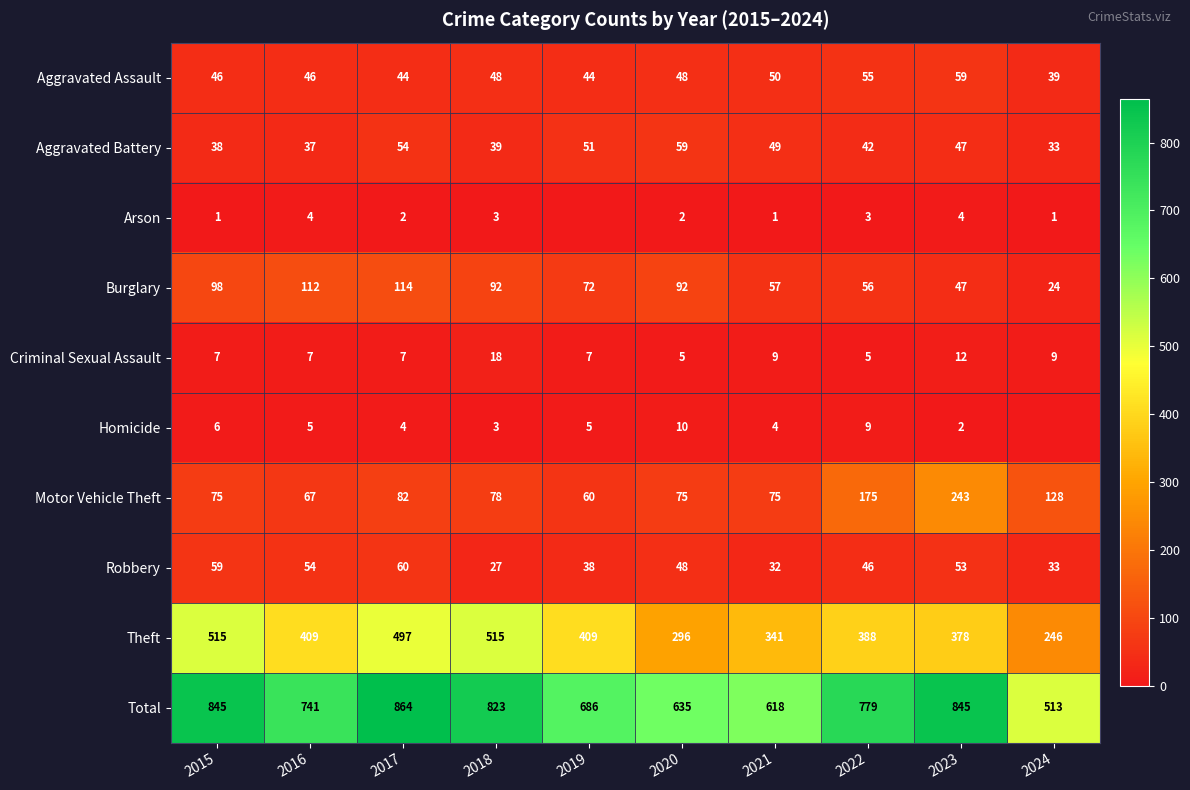

What is the difference between the maximum and minimum values in the Aggravated Battery series?

26